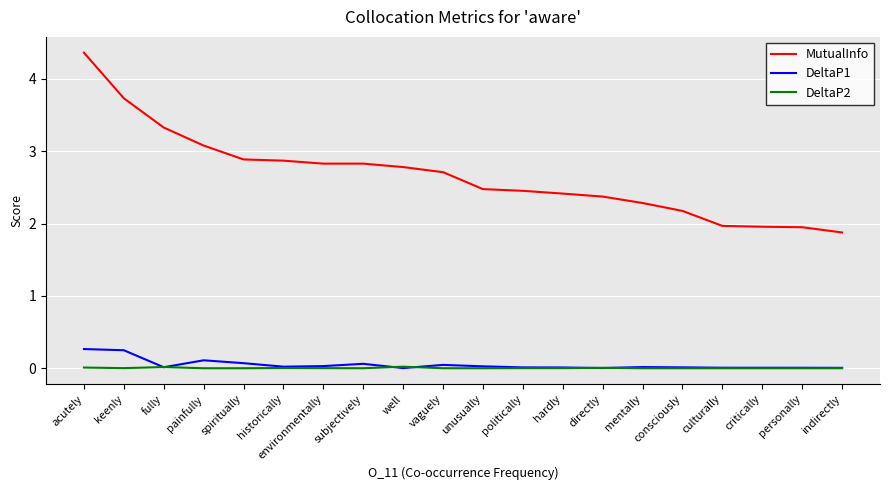

True or false: DeltaP1 and MutualInfo cross at least once.

False